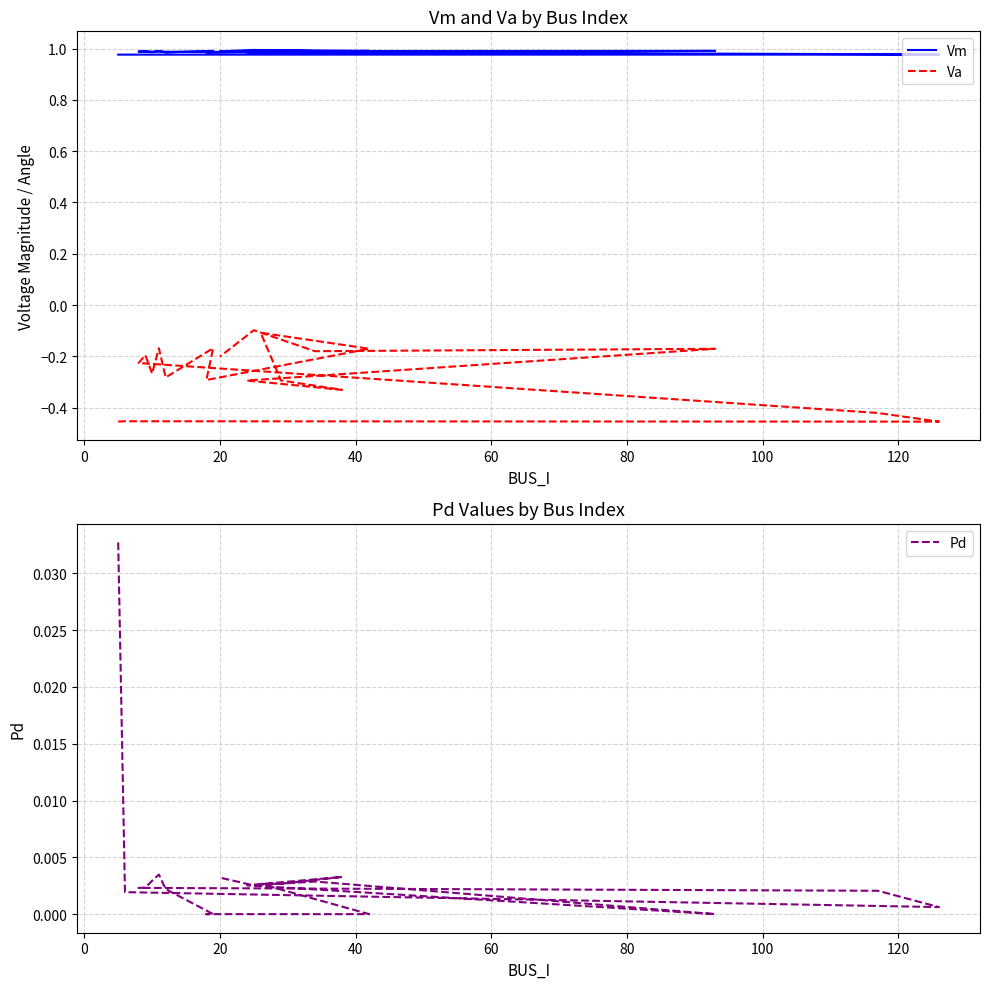

The value of Pd at 100 is 0.0. True or false?

True